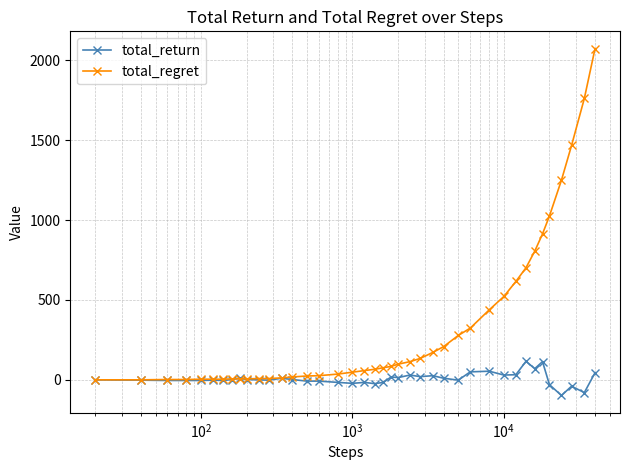

Which series has the widest spread of values?

total_regret